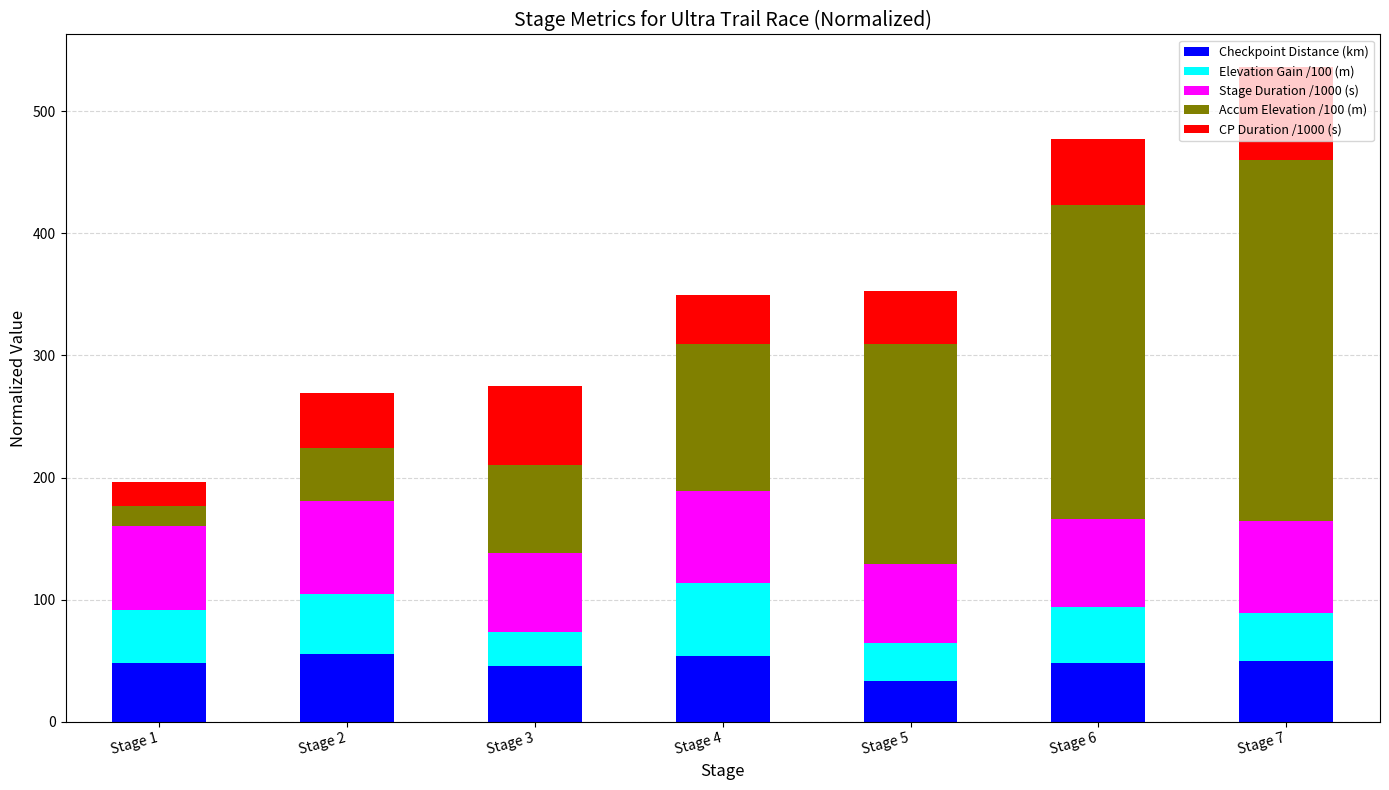

At which category is the sum across all series the highest?

Stage 7